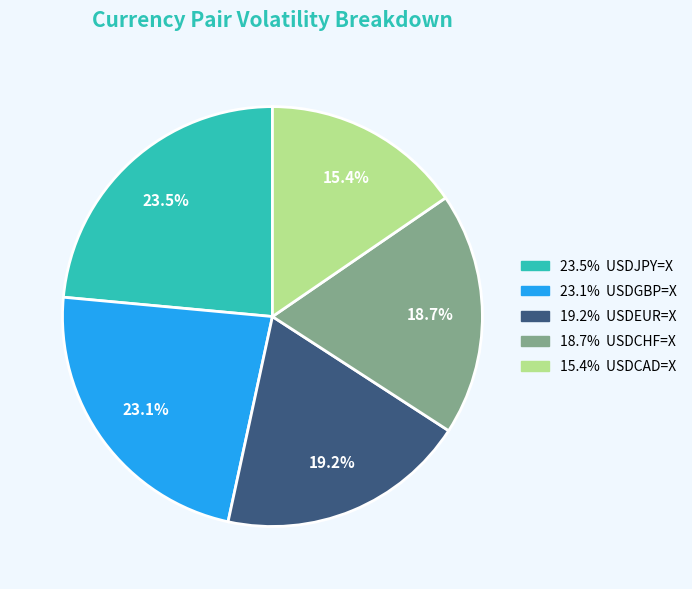

Is there any slice that represents more than half of the pie?

No